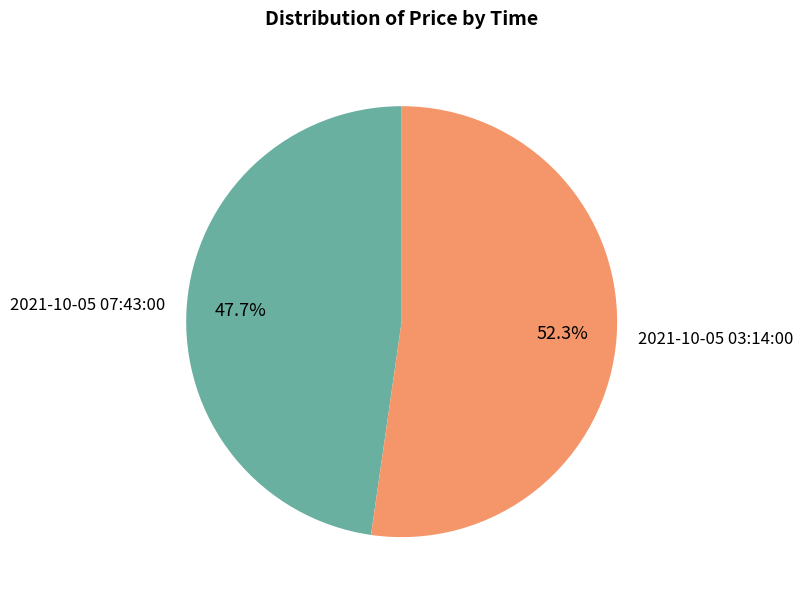

Which category has the biggest portion of the pie?

2021-10-05 03:14:00